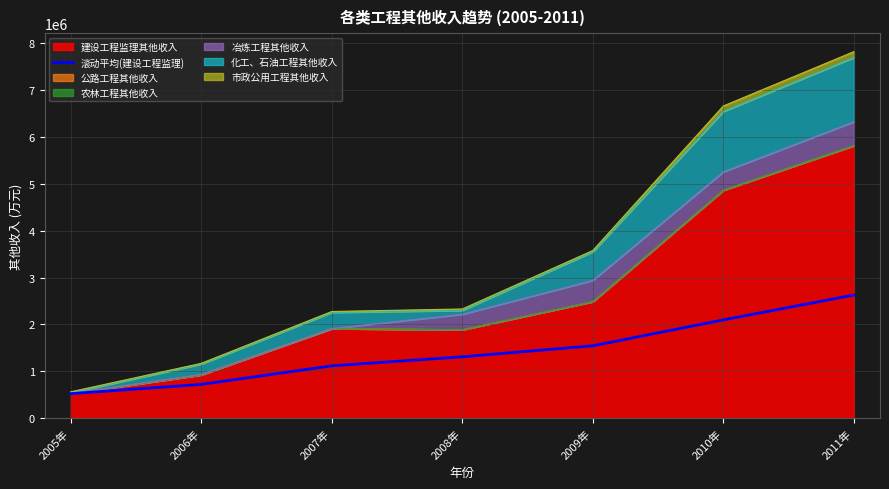

Reading left to right, extract all data points from this chart.

519614.3	717776.7	1114597.5	1306947.2	1542226.9	2095425.9	2626606.0